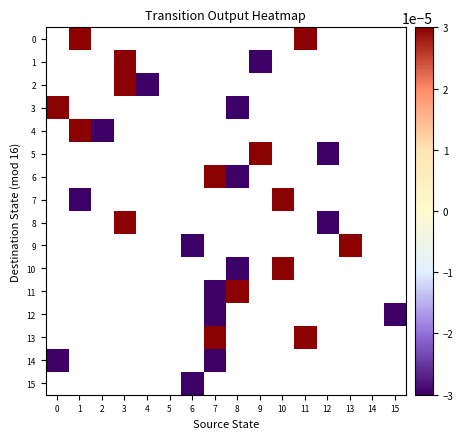

Is the value of 0 at 8 greater than the value of 14 at 1?

No